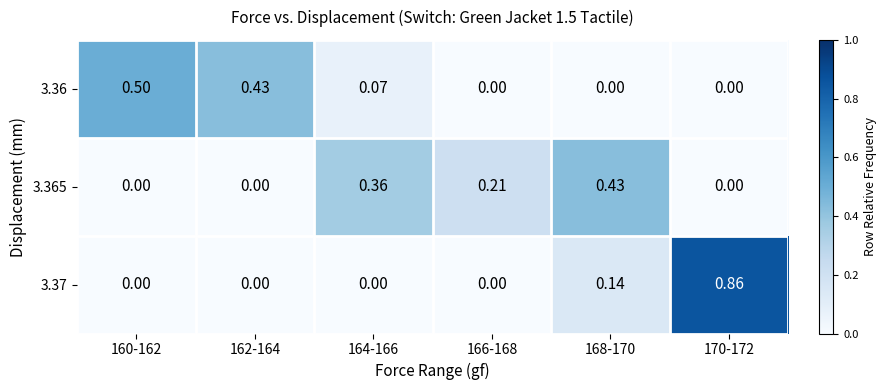

Is the value of 3.36 at 170-172 greater than the value of 3.365 at 164-166?

No